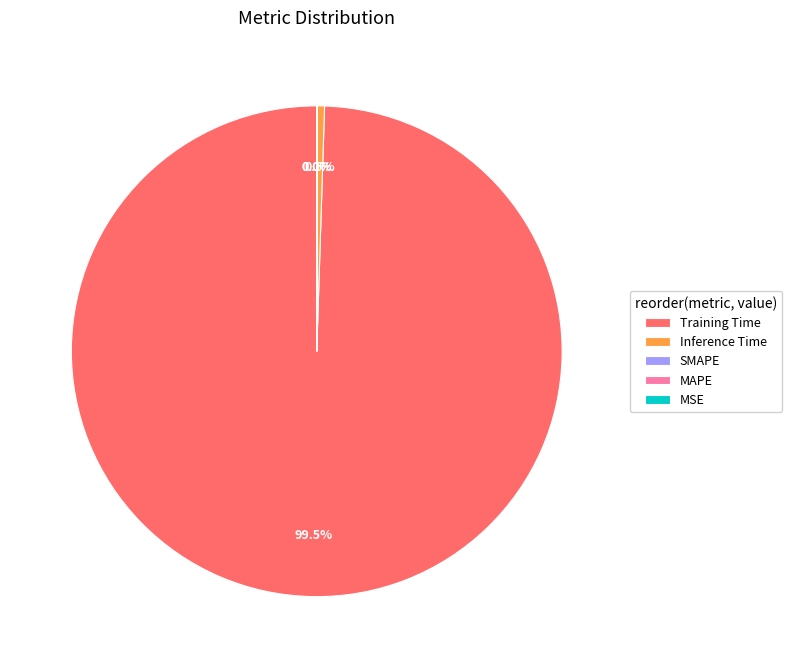

Which category has the biggest portion of the pie?

Training Time